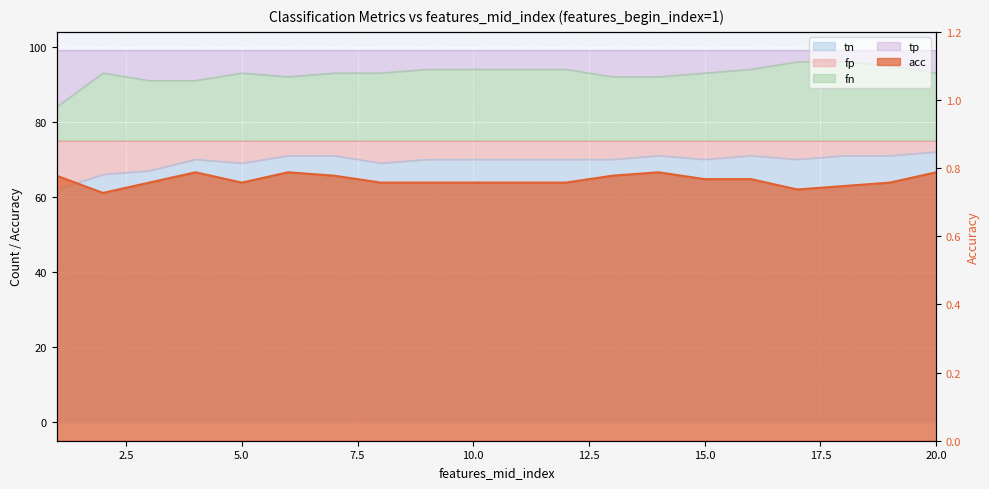

Where is the data nearest to the value 0?

2.5